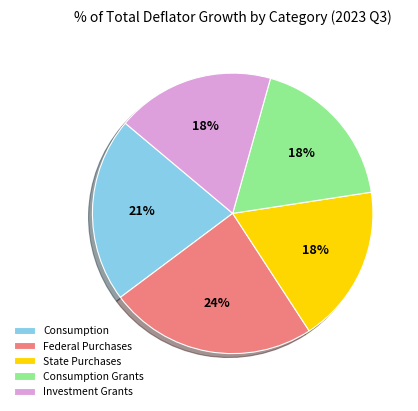

Is it true that Consumption is 21% of the pie?

True